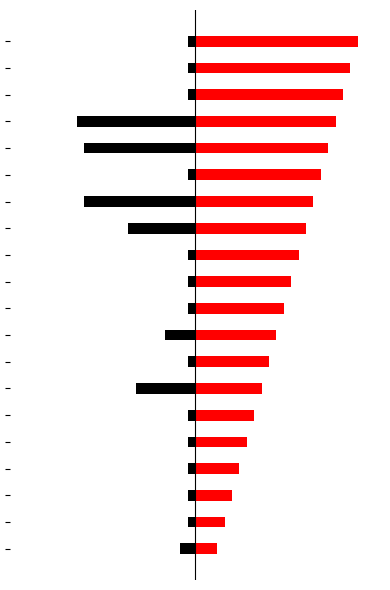

Which series changed the most between 3 and 14?

red_count